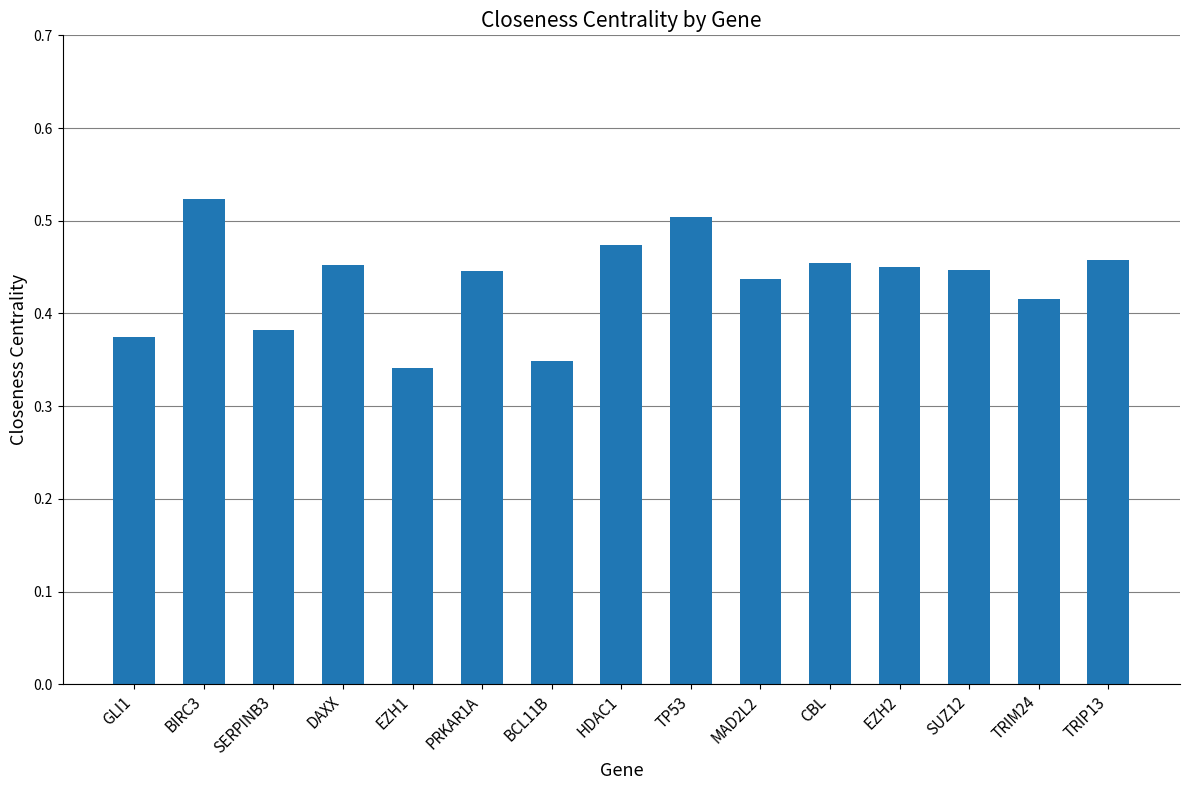

Count the values in the range 0 to 1.

15